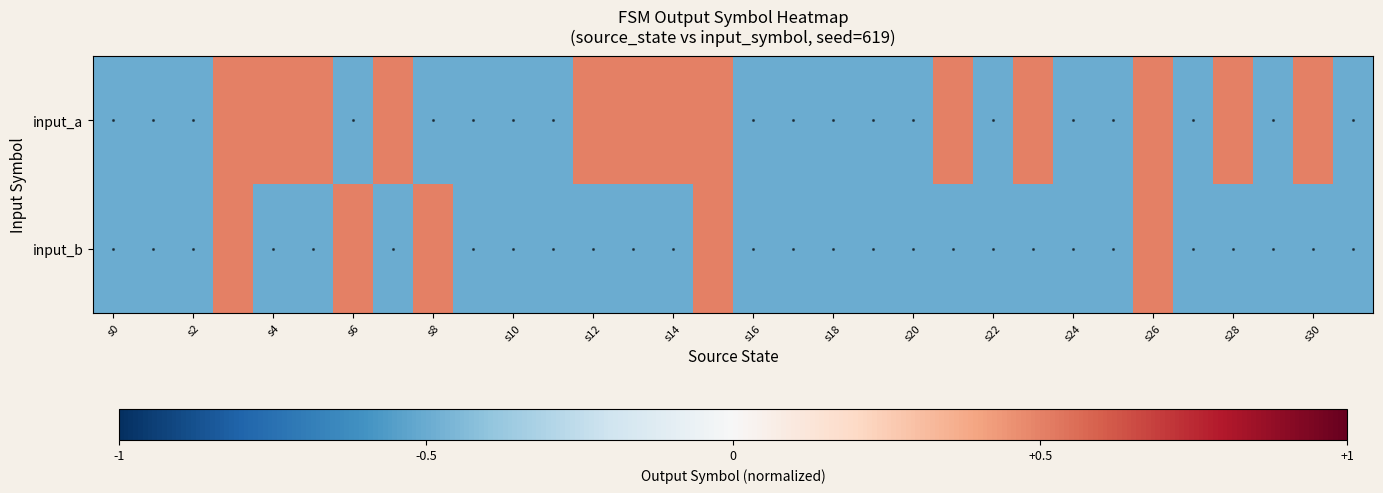

Reading right to left, transcribe all the data shown in this chart.

input_a: -0.5	0.5	-0.5	0.5	-0.5	0.5	-0.5	-0.5	0.5	-0.5	0.5	-0.5	-0.5	-0.5	-0.5	-0.5	0.5	0.5	0.5	0.5	-0.5	-0.5	-0.5	-0.5	0.5	-0.5	0.5	0.5	0.5	-0.5	-0.5	-0.5
input_b: -0.5	-0.5	-0.5	-0.5	-0.5	0.5	-0.5	-0.5	-0.5	-0.5	-0.5	-0.5	-0.5	-0.5	-0.5	-0.5	0.5	-0.5	-0.5	-0.5	-0.5	-0.5	-0.5	0.5	-0.5	0.5	-0.5	-0.5	0.5	-0.5	-0.5	-0.5